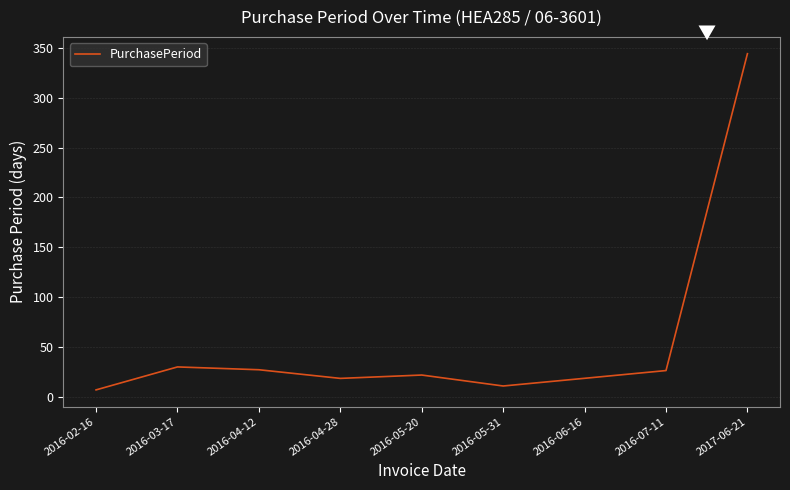

What is the change in value from 2016-03-17 to 2017-06-21?

+314.5